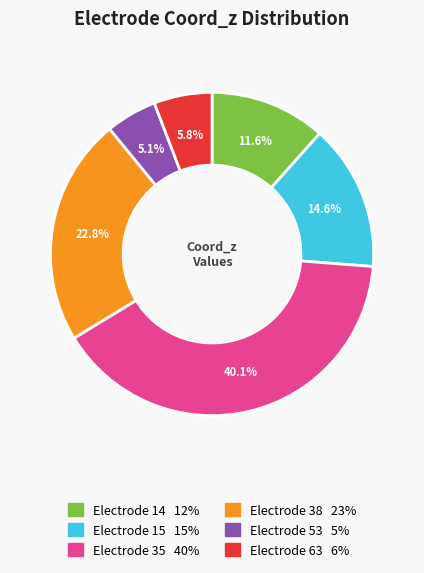

Is there a majority slice in this chart?

No